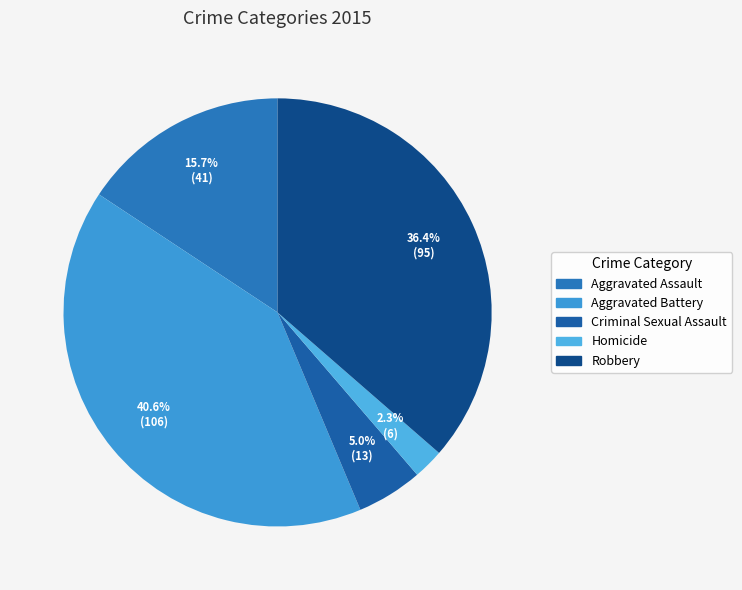

Count the number of slices in the pie.

5